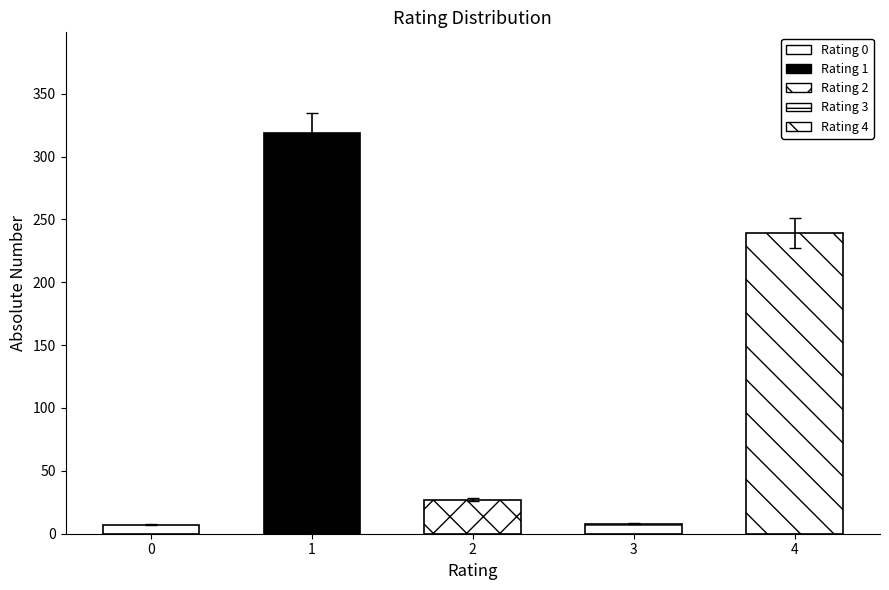

What is the lowest value of the absolute number series?

7.0